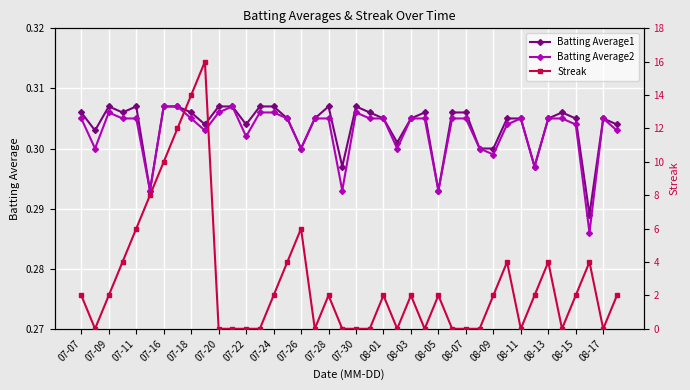

At how many categories does at least one series exceed 3?

12